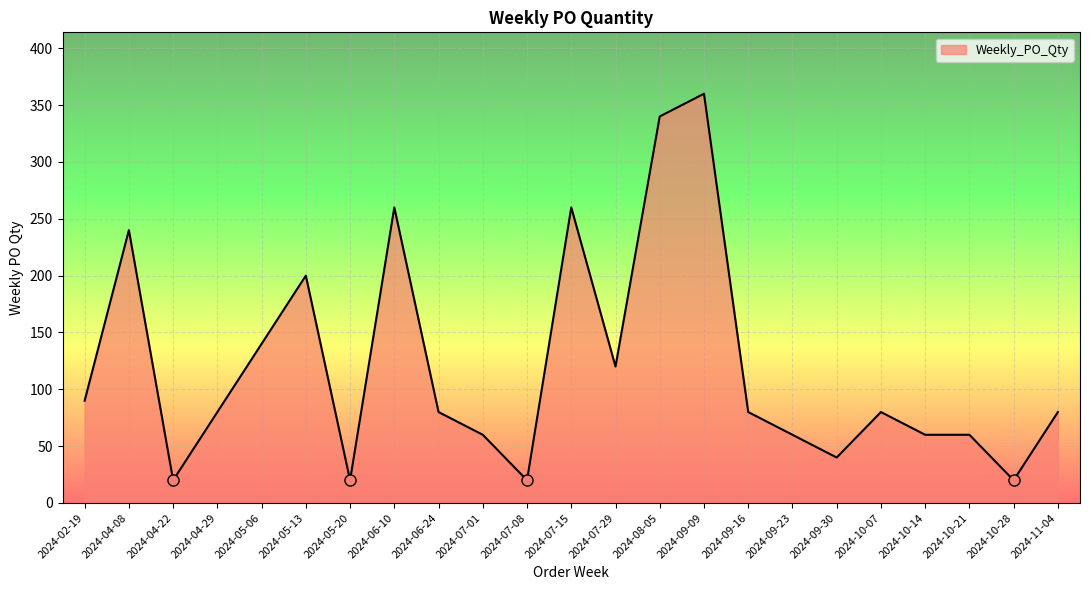

What is the difference between the maximum and minimum values?

340